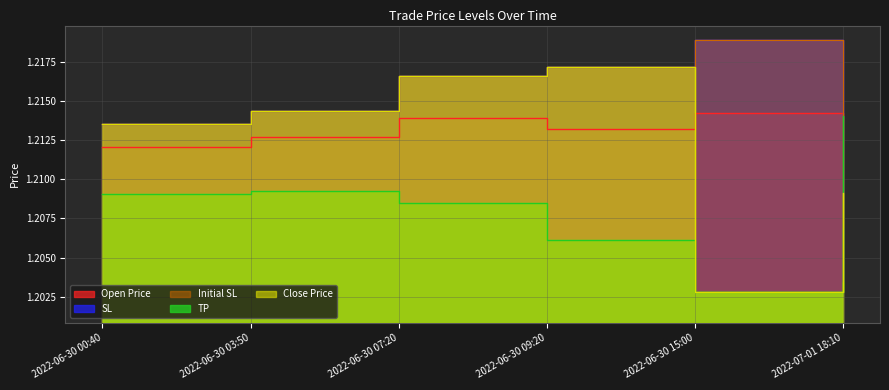

What is the maximum value shown in the chart?

1.2